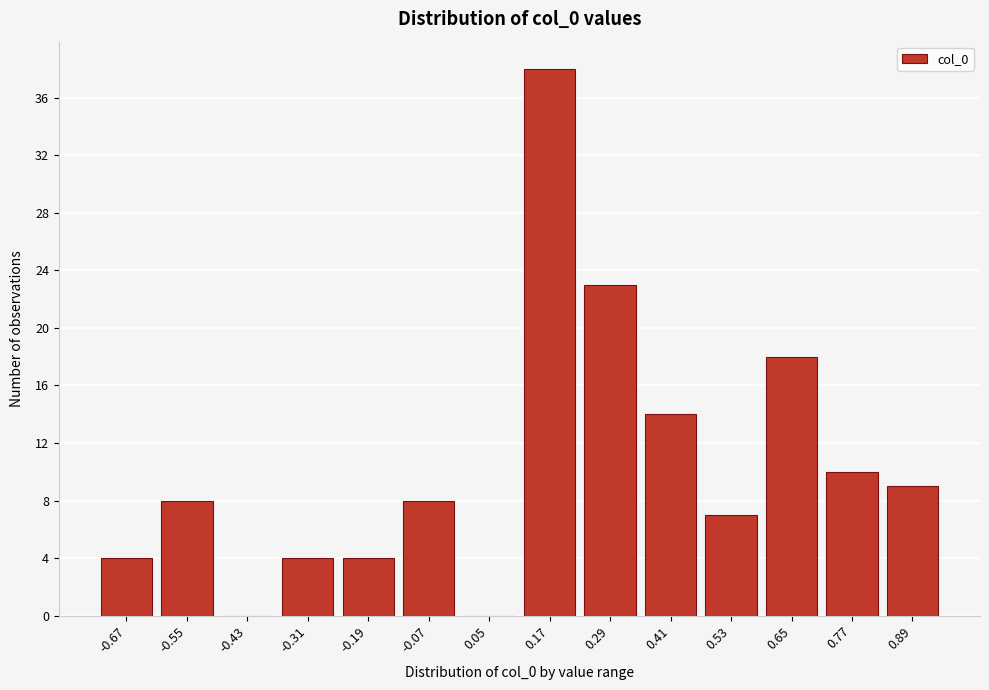

Over which range of the x-axis is the bar tallest?

0.12 to 0.24